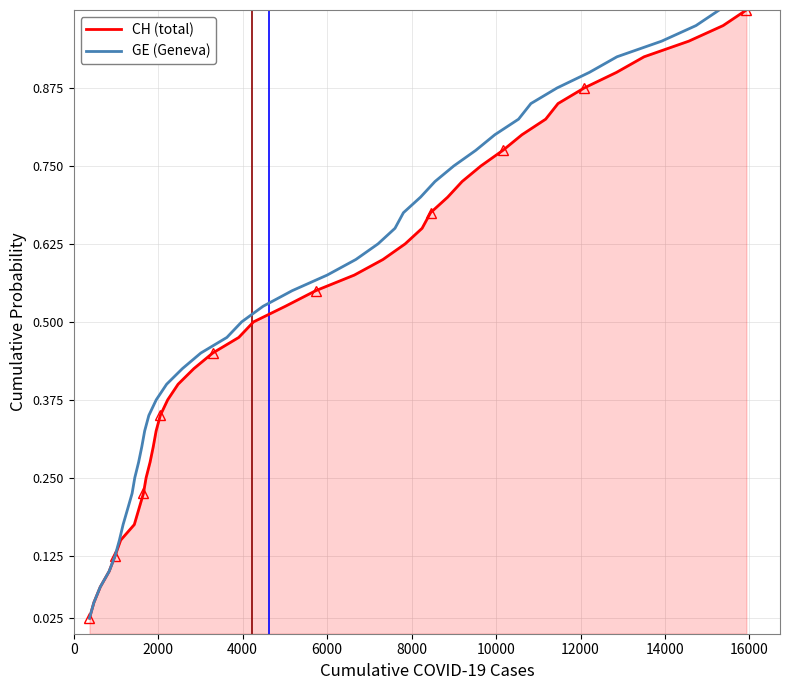

True or false: CH (total) and GE (Geneva) intersect in this chart.

False